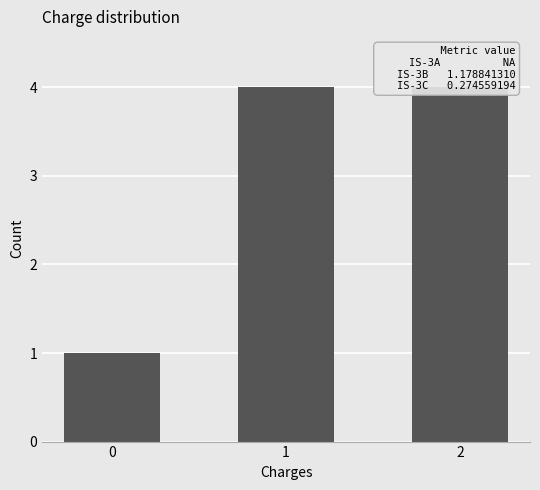

The value at 0 is 1. True or false?

False